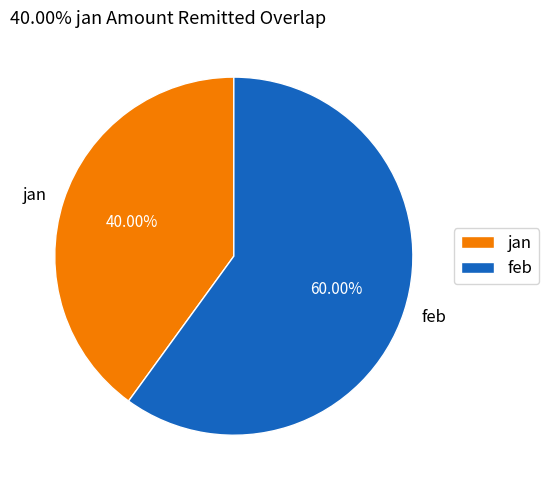

What percentage is the feb slice, to the nearest percent?

60%